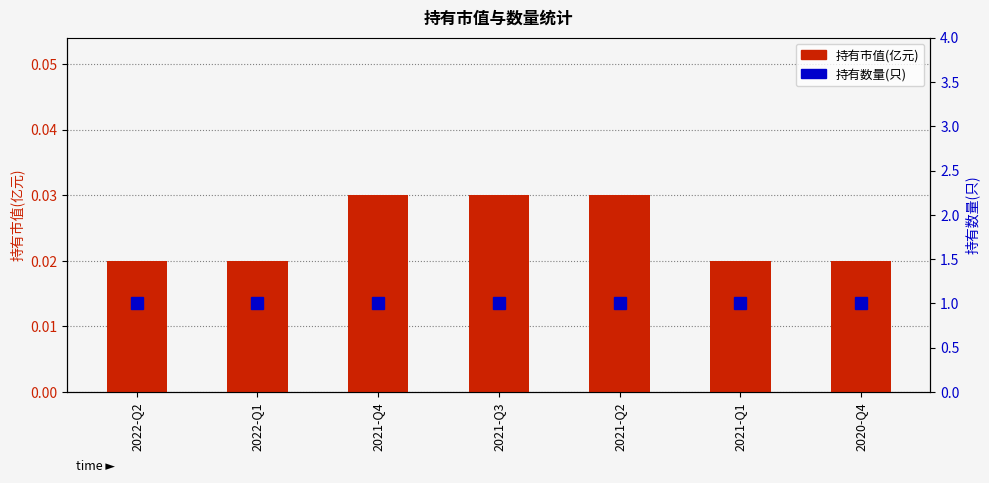

Reading left to right, transcribe all the data shown in this chart.

持有市值(亿元): 0.0	0.0	0.0	0.0	0.0	0.0	0.0
持有数量(只): 1.0	1.0	1.0	1.0	1.0	1.0	1.0